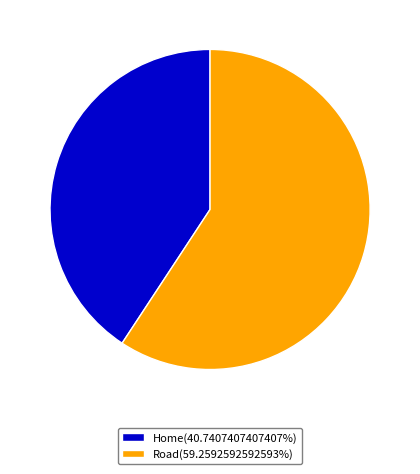

True or false: Home accounts for 49% of the total.

False